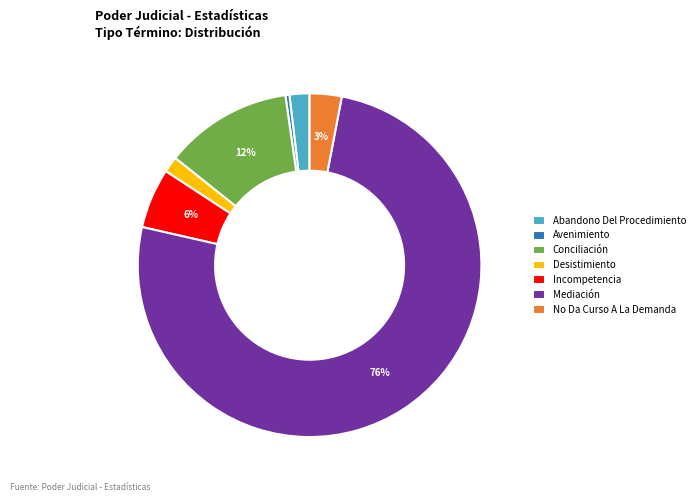

What is the majority slice?

Mediación